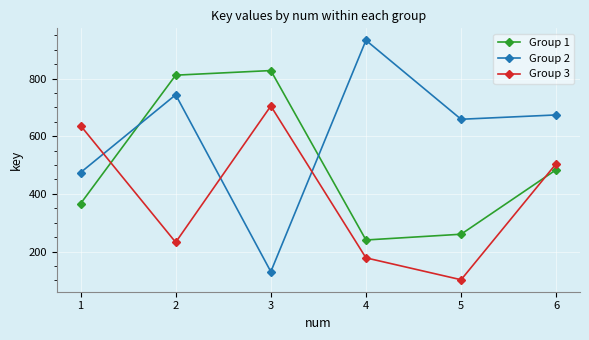

What is the maximum value shown in the chart?

933